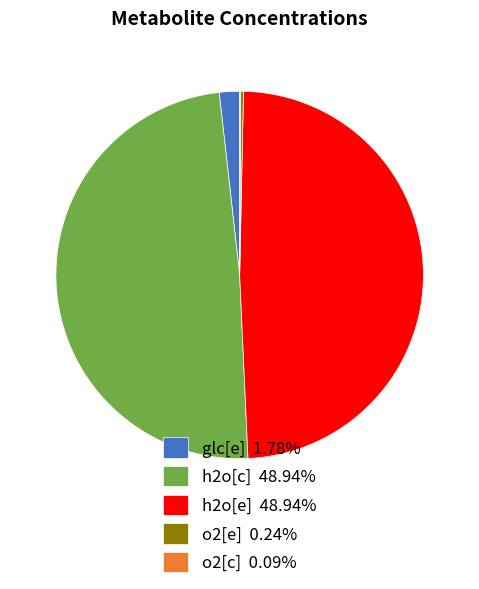

Does h2o[e] represent more than half of the total?

No